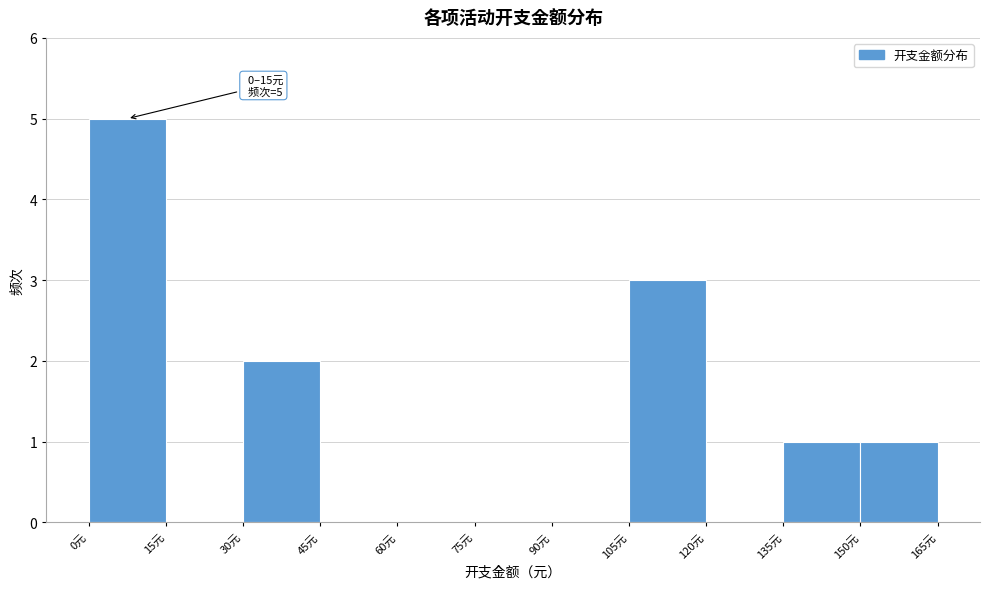

Which range on the x-axis has the tallest bar?

0 to 15